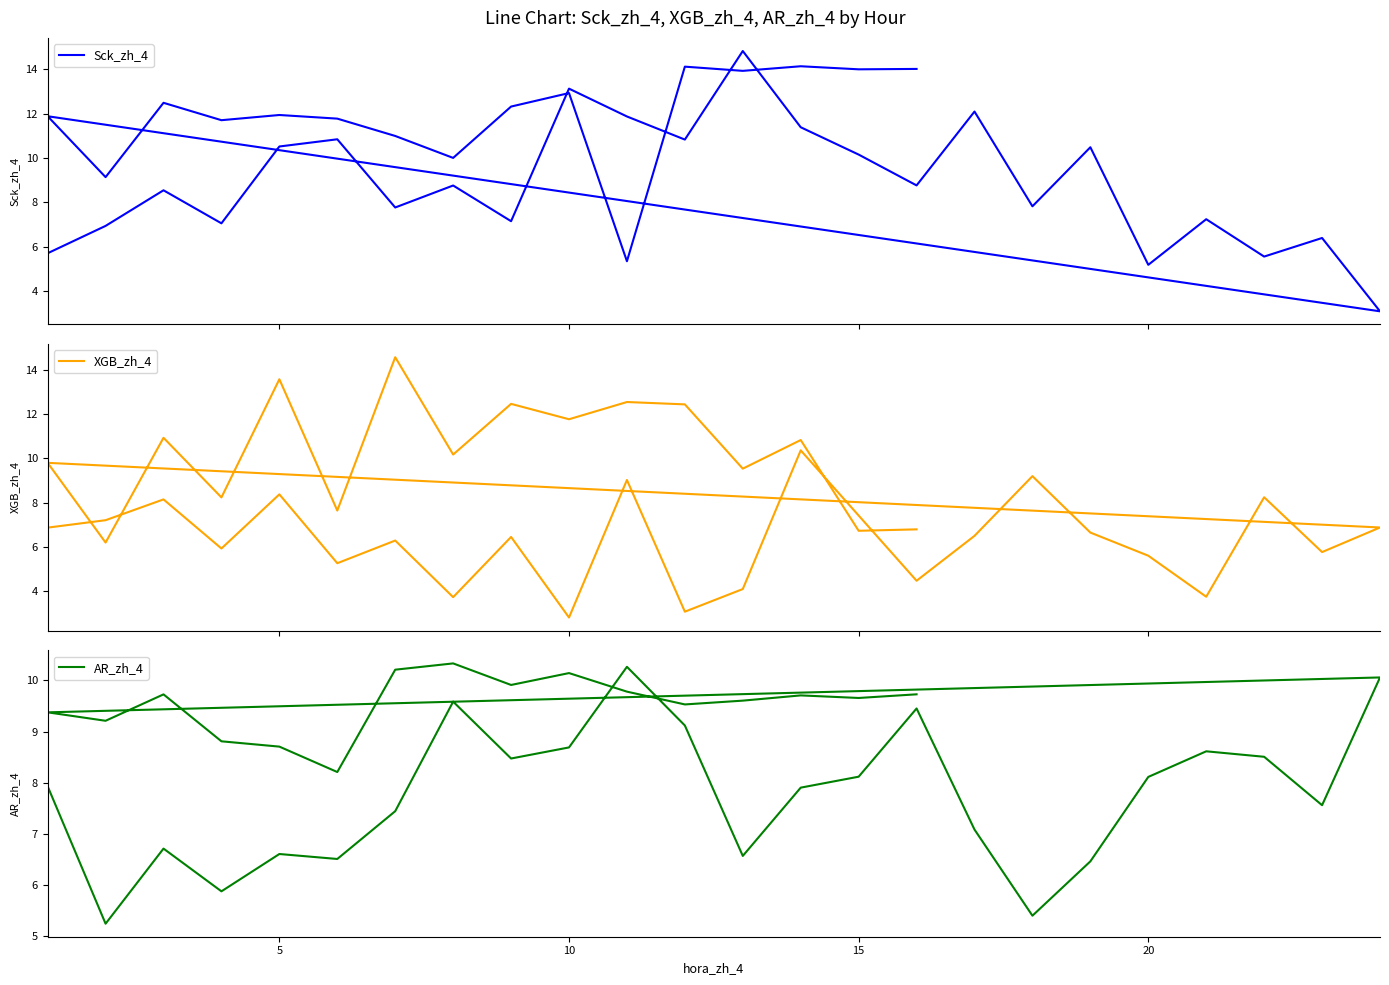

How many distinct data groups are displayed?

3